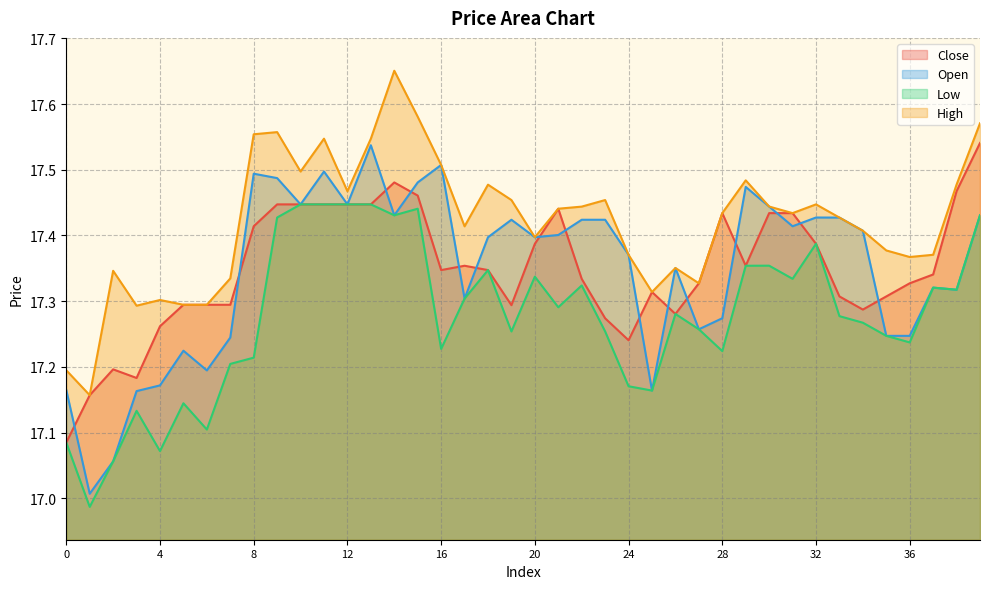

What is the average value of the Open series?

17.3